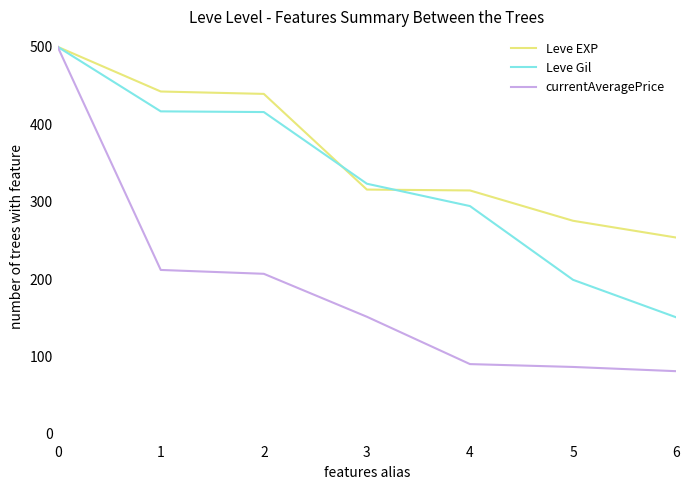

List the series in order of their overall mean, lowest first.

currentAveragePrice, Leve Gil, Leve EXP